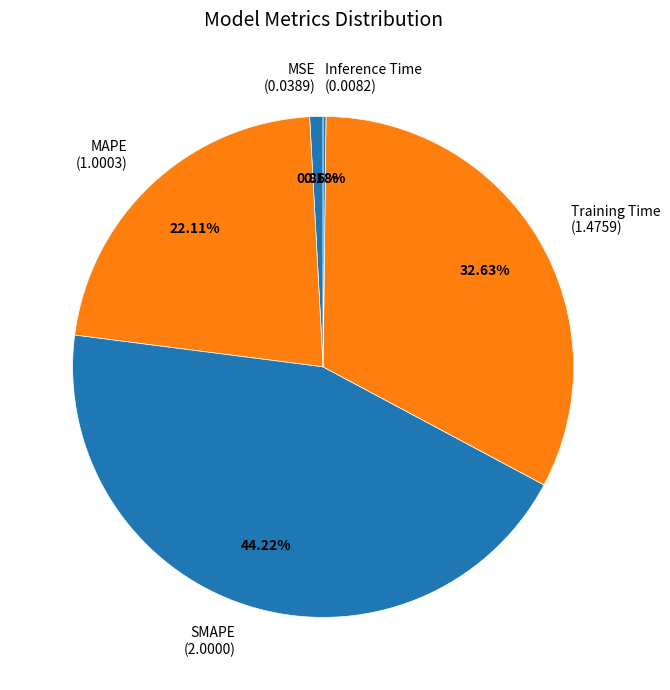

Is there any slice that represents more than half of the pie?

No